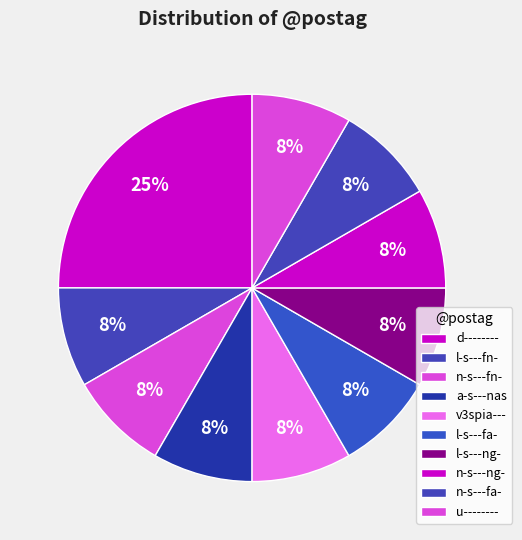

How many slices are in this pie chart?

10